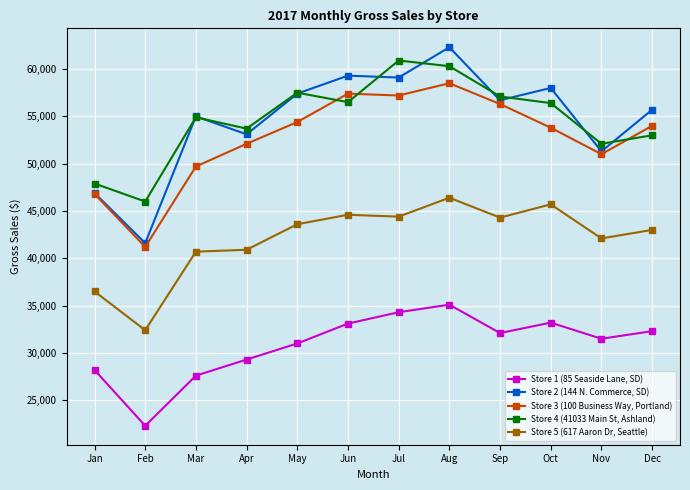

Which series has the largest range (max minus min)?

Store 2 (144 N. Commerce, SD)